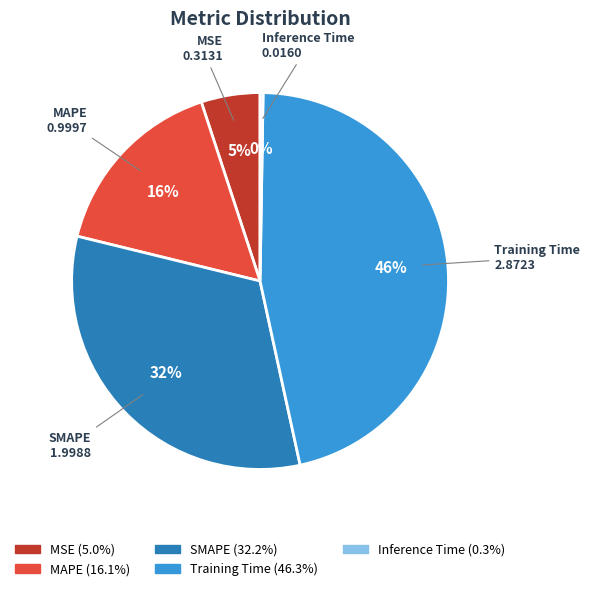

Is there a majority slice in this chart?

No